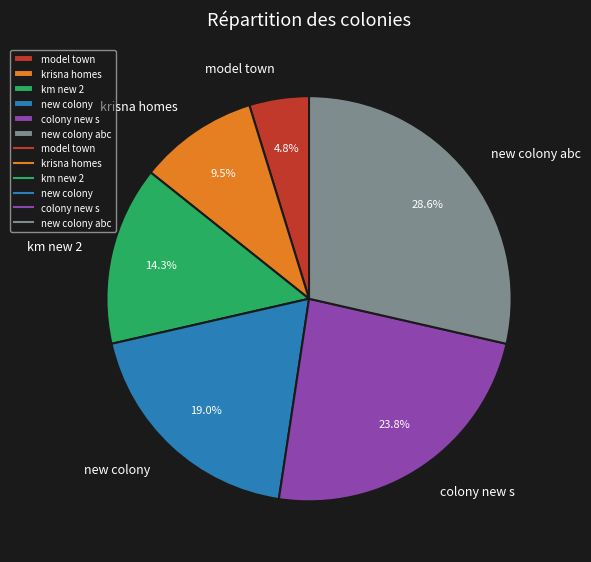

To the nearest percent, what portion does km new 2 represent?

14%